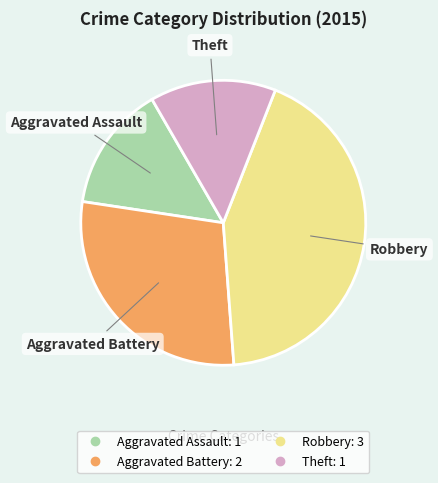

What is the largest slice in the pie chart?

Robbery